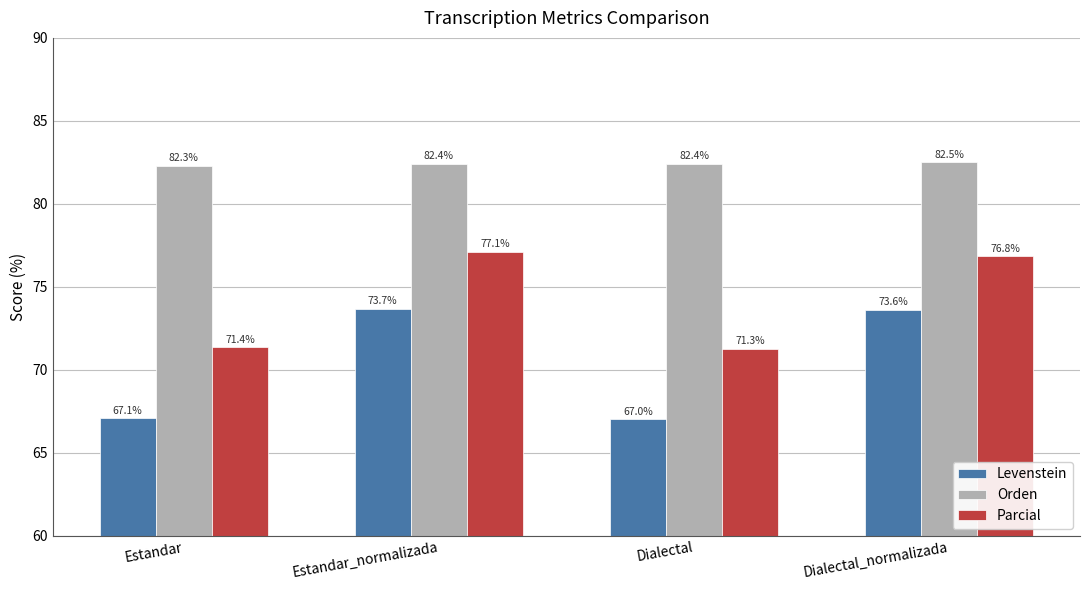

At Dialectal, list the series in order from largest to smallest.

Orden, Parcial, Levenstein